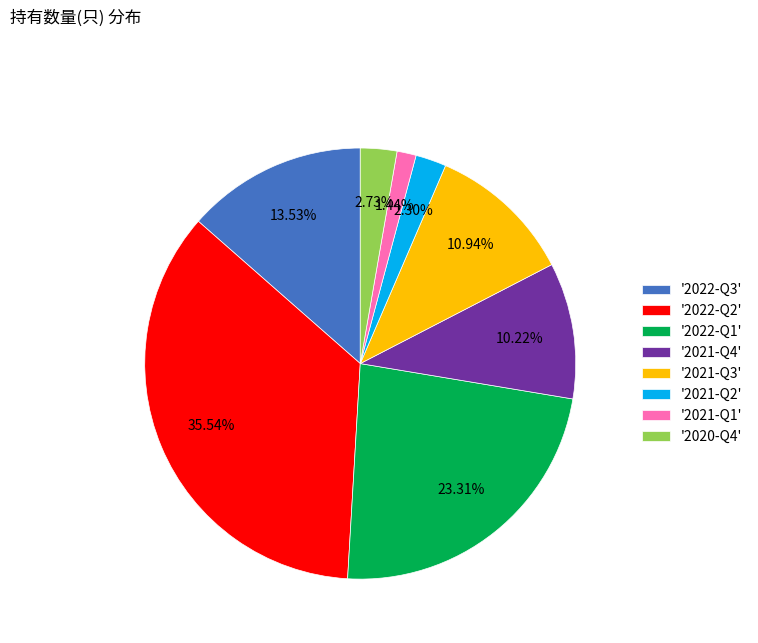

Combined, do '2022-Q2' and '2021-Q2' account for over 50%?

No